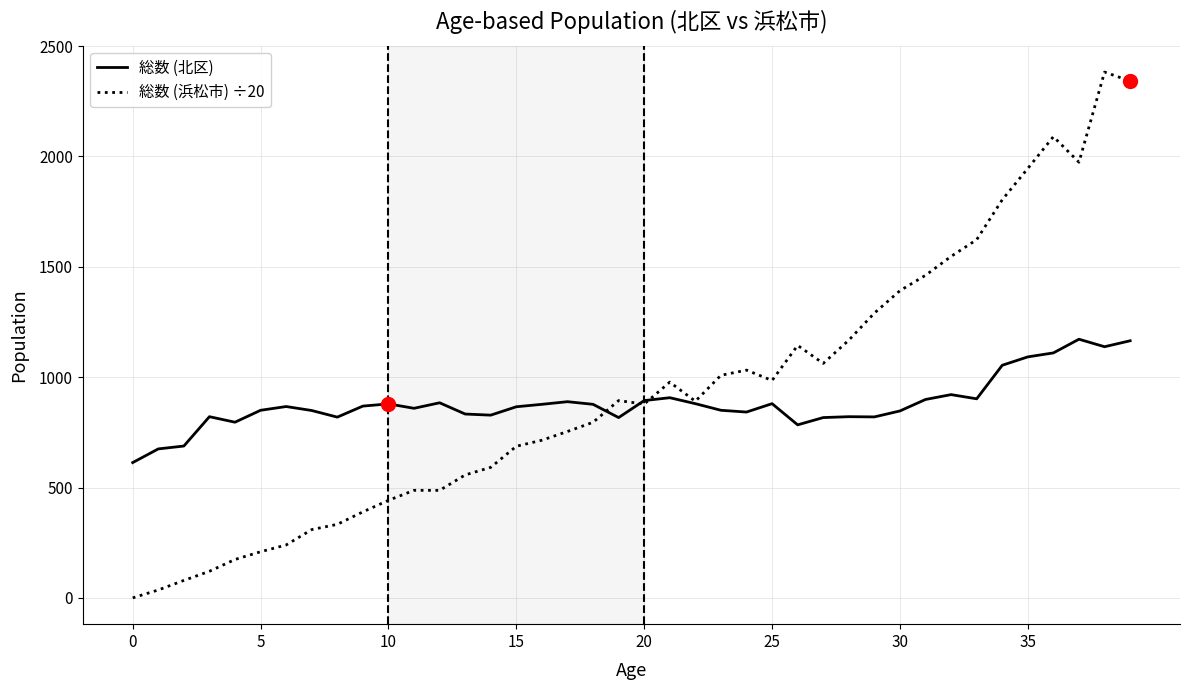

Which series has the widest spread of values?

総数 (浜松市) ÷20